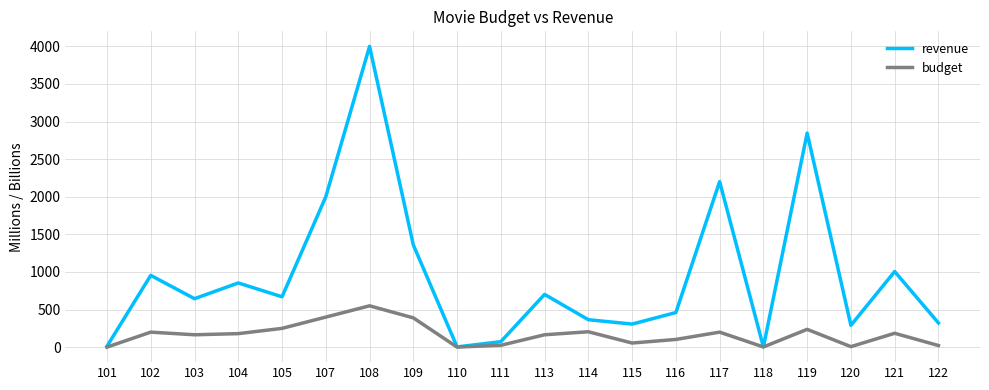

What is the sum of all revenue values?

19079.1